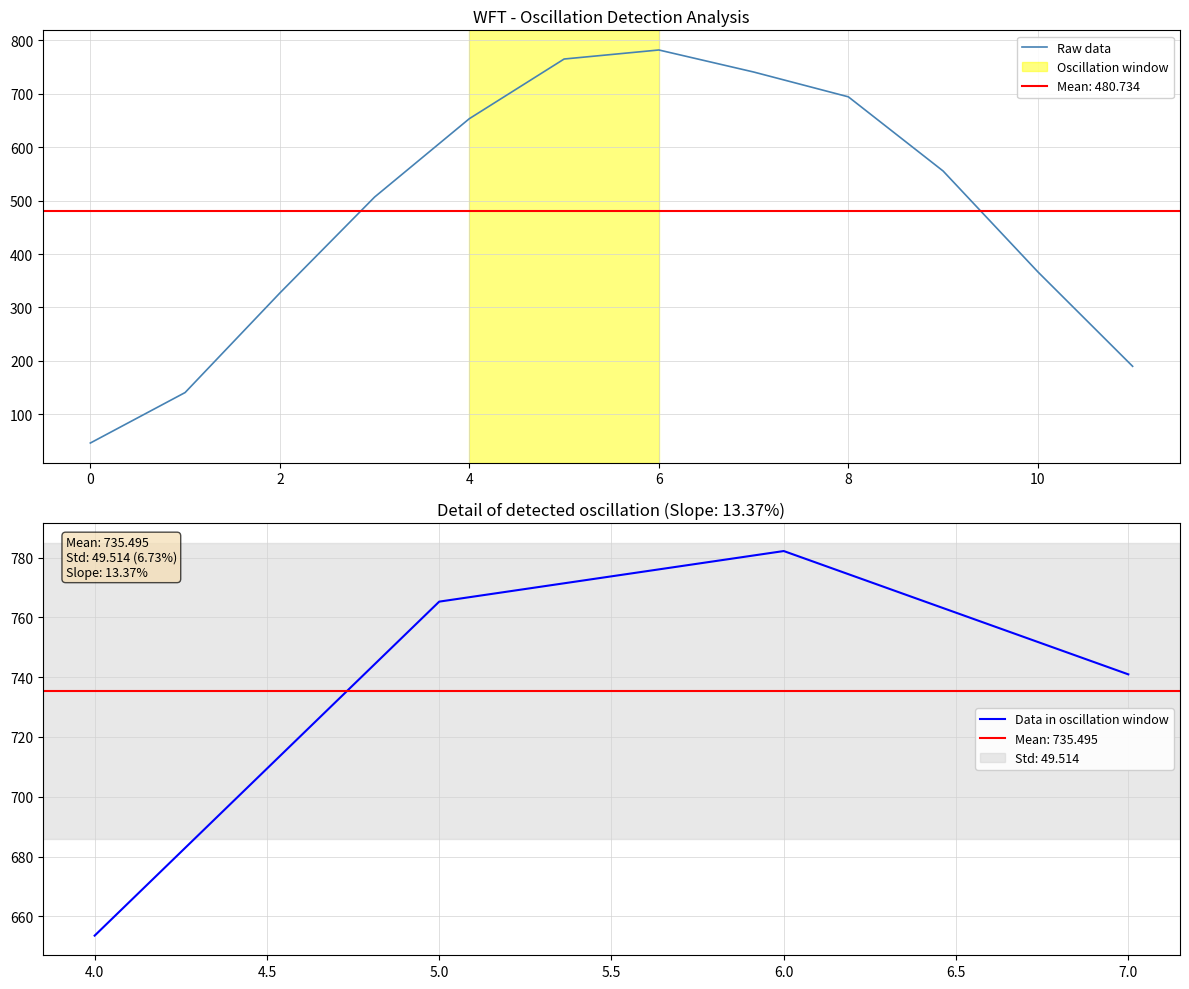

What is the difference between the maximum and second lowest values?

641.6